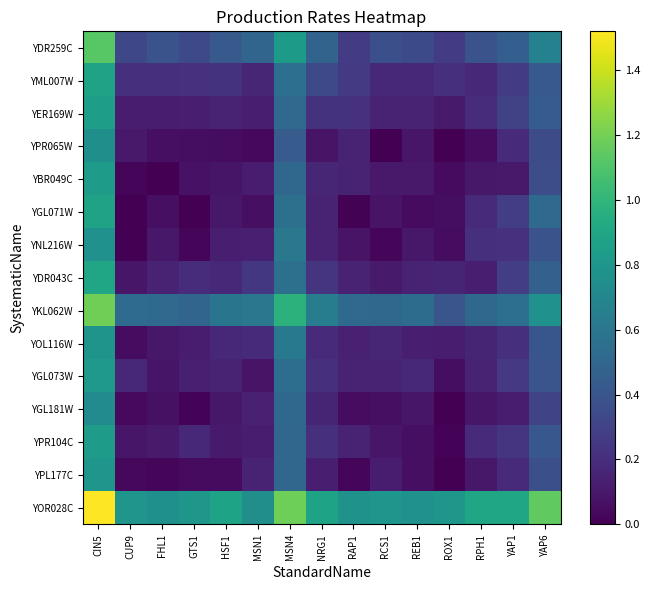

What is the maximum value shown in the chart?

1.5